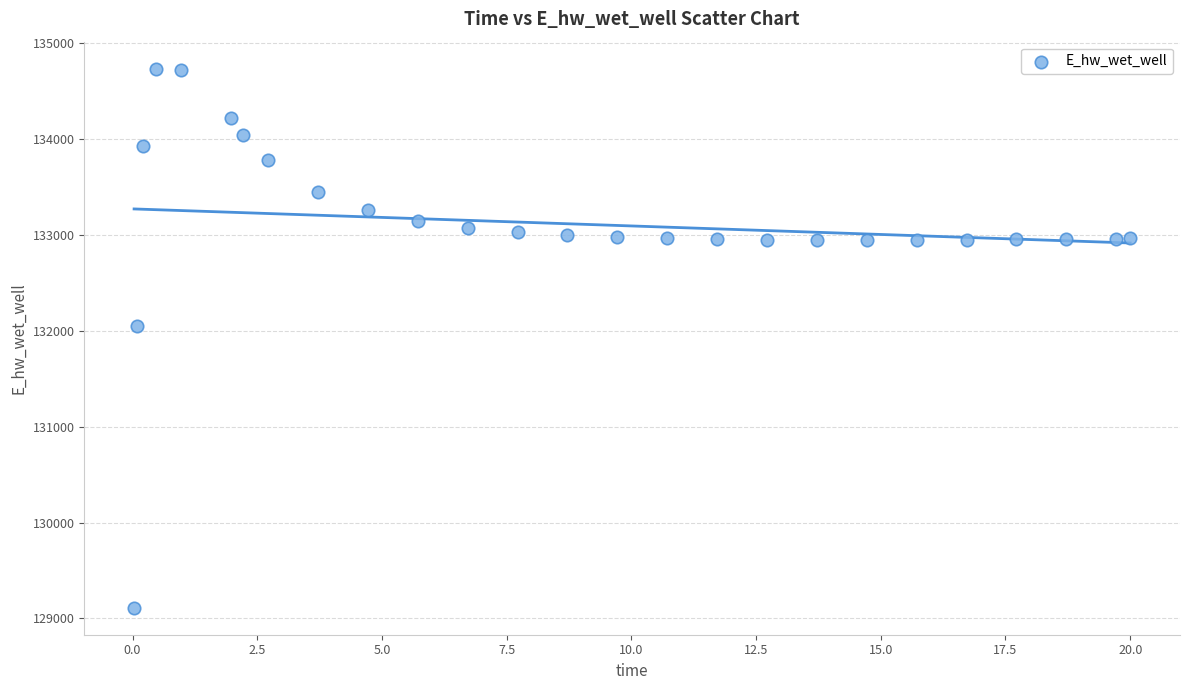

What is the range of Y values (max minus min)?

5625.7